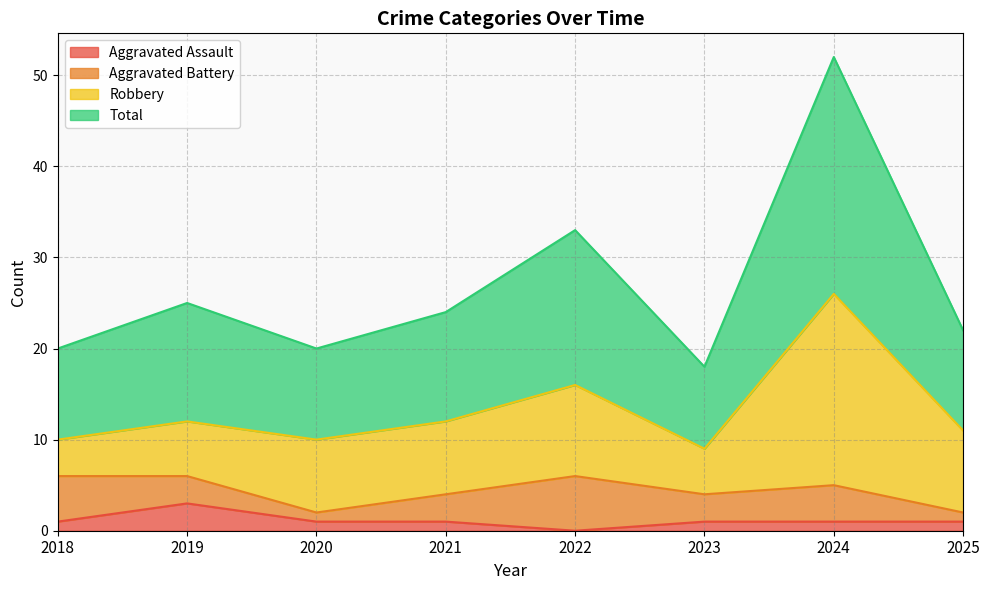

What are all the series names shown in the legend?

Aggravated Assault, Aggravated Battery, Robbery, Total